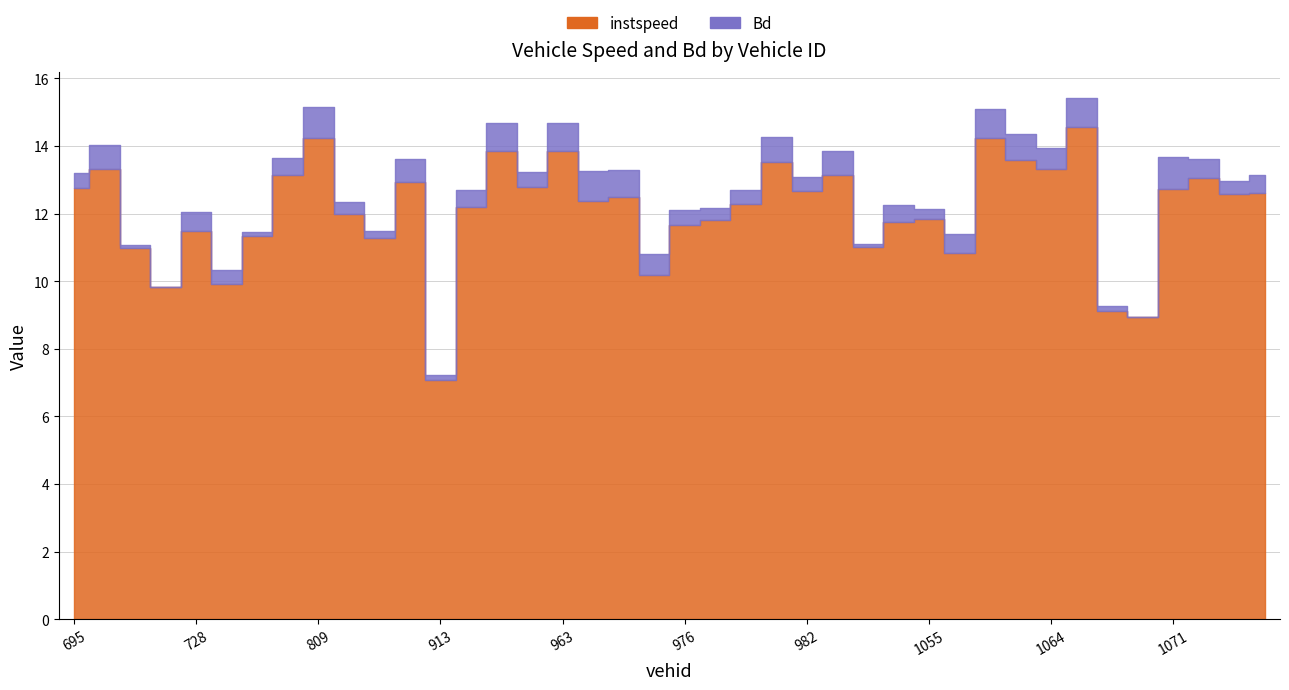

What is the difference between the highest and lowest values at 963?

13.0